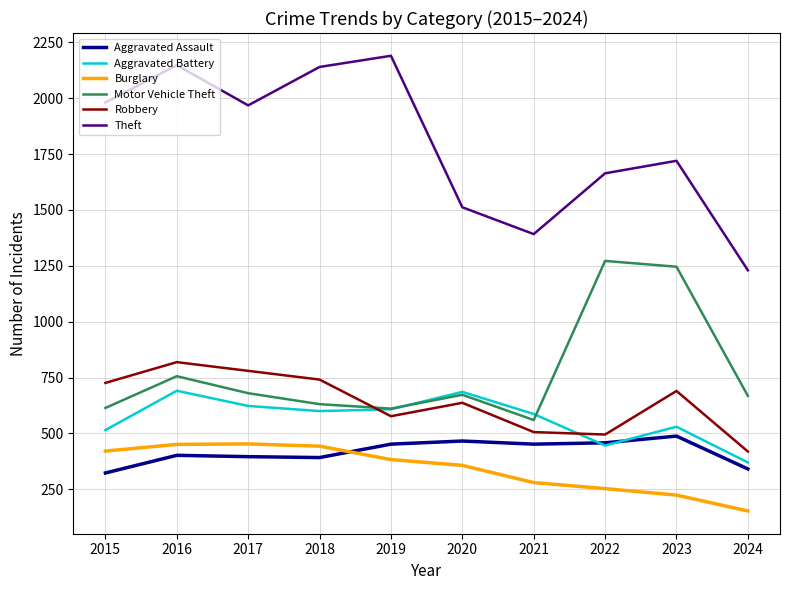

Count the number of data series in this chart.

6